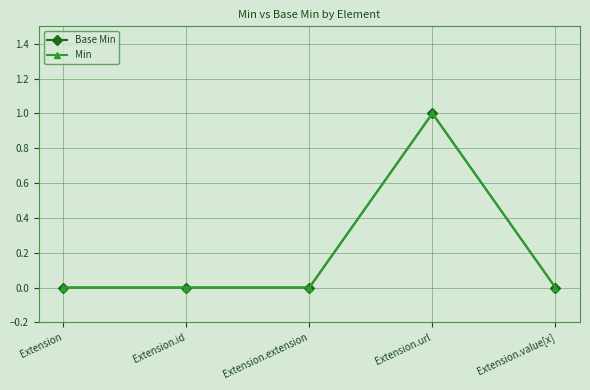

In Min, how many points are higher than both neighbors (excluding endpoints)?

1